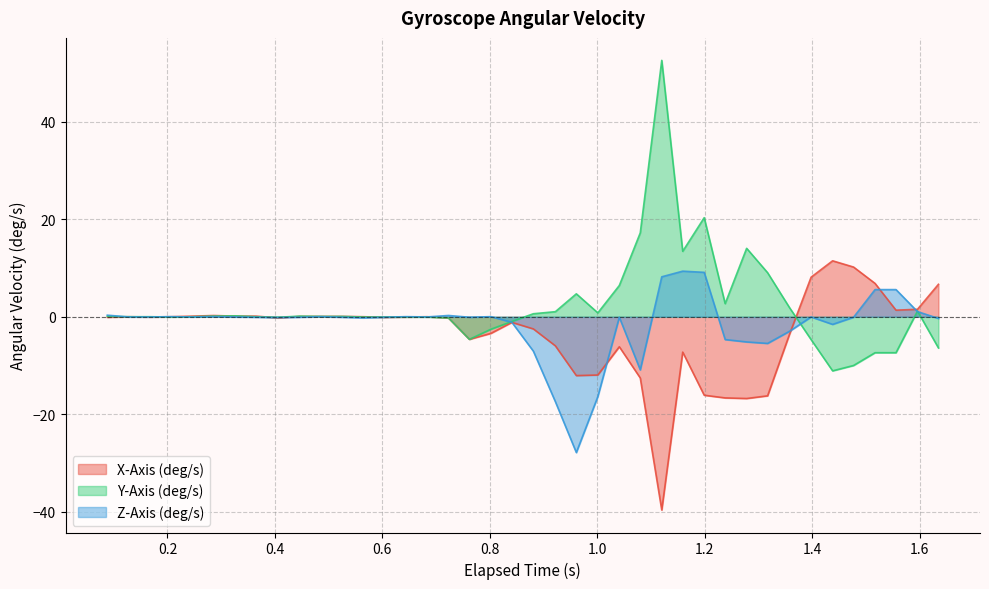

What is the highest value of the X-Axis (deg/s) series?

11.5